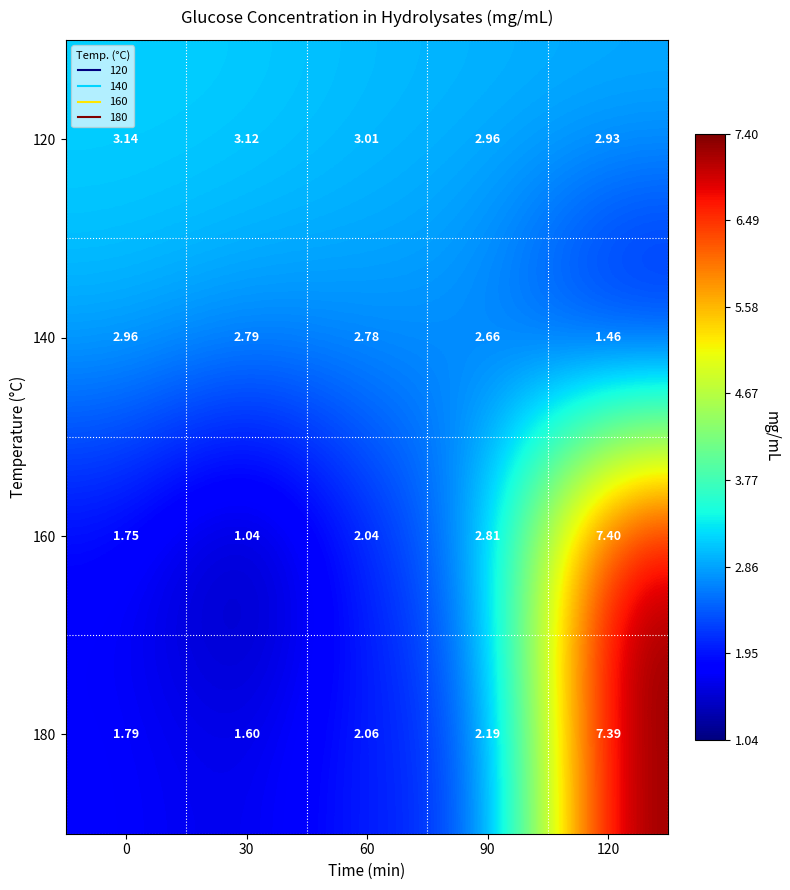

Which series has the largest total across all categories?

120